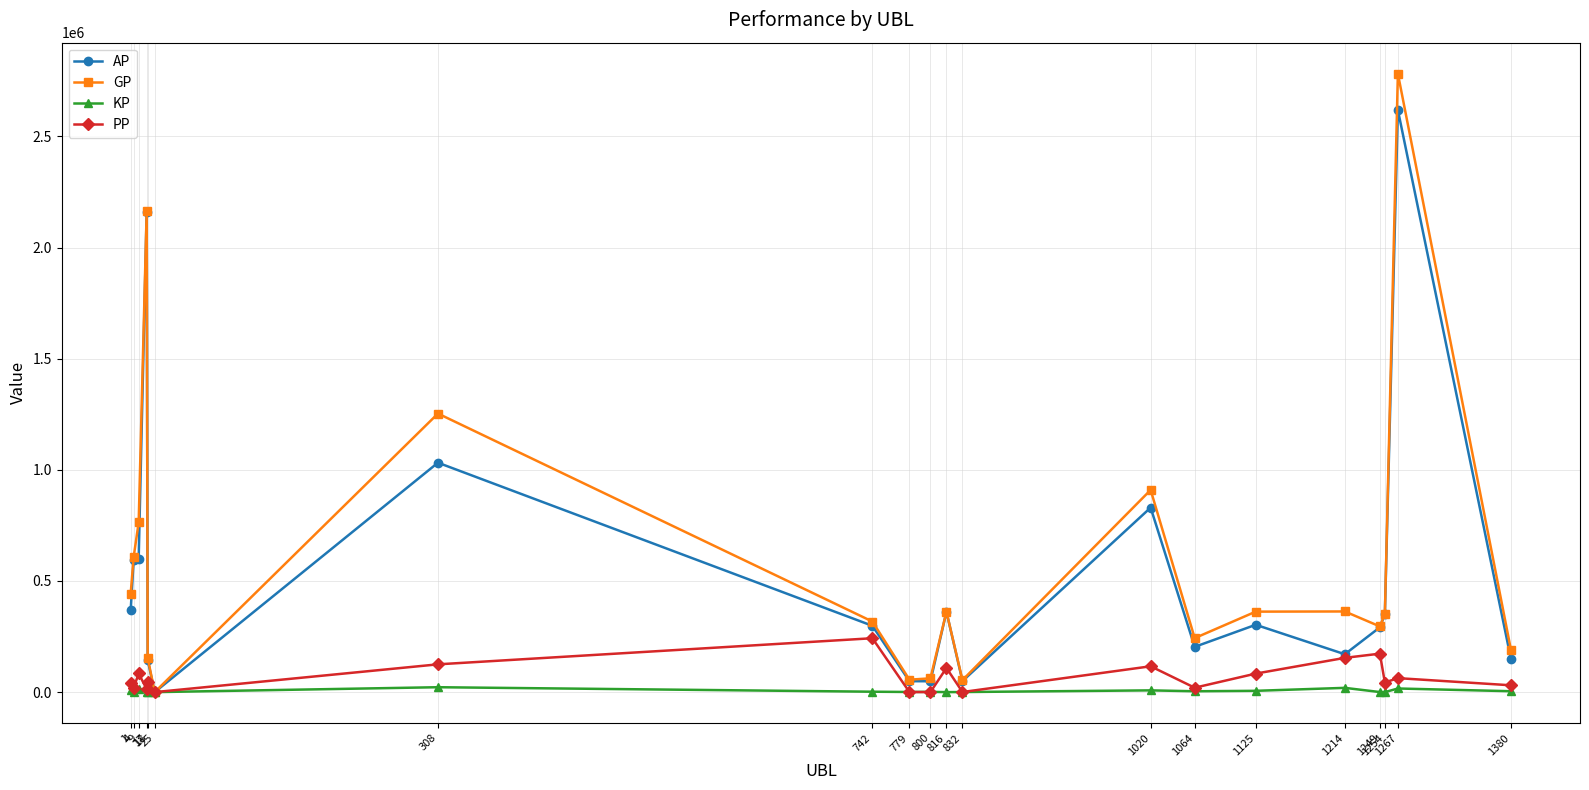

Where is GP nearest to the value 1391218?

308